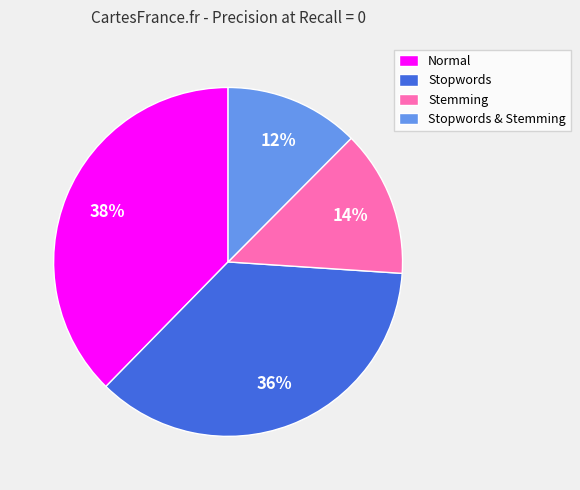

How many segments does this pie chart have?

4